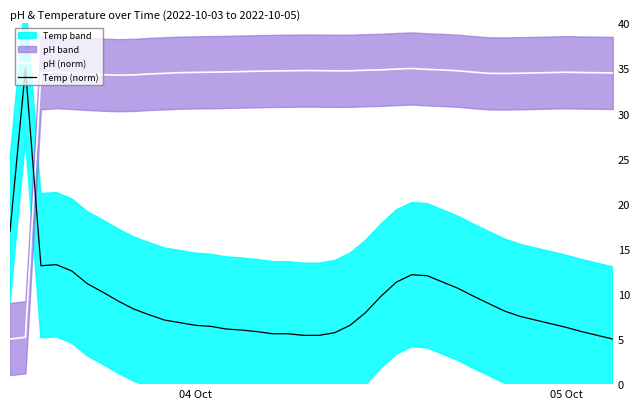

How many interior local valleys does the pH (norm) series have?

3